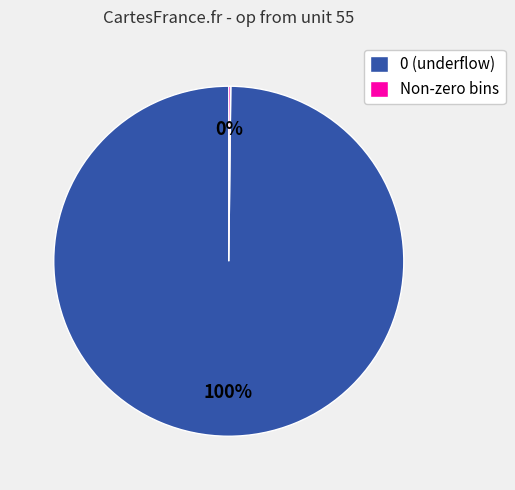

Is it true that 0 (underflow) is 93% of the pie?

False